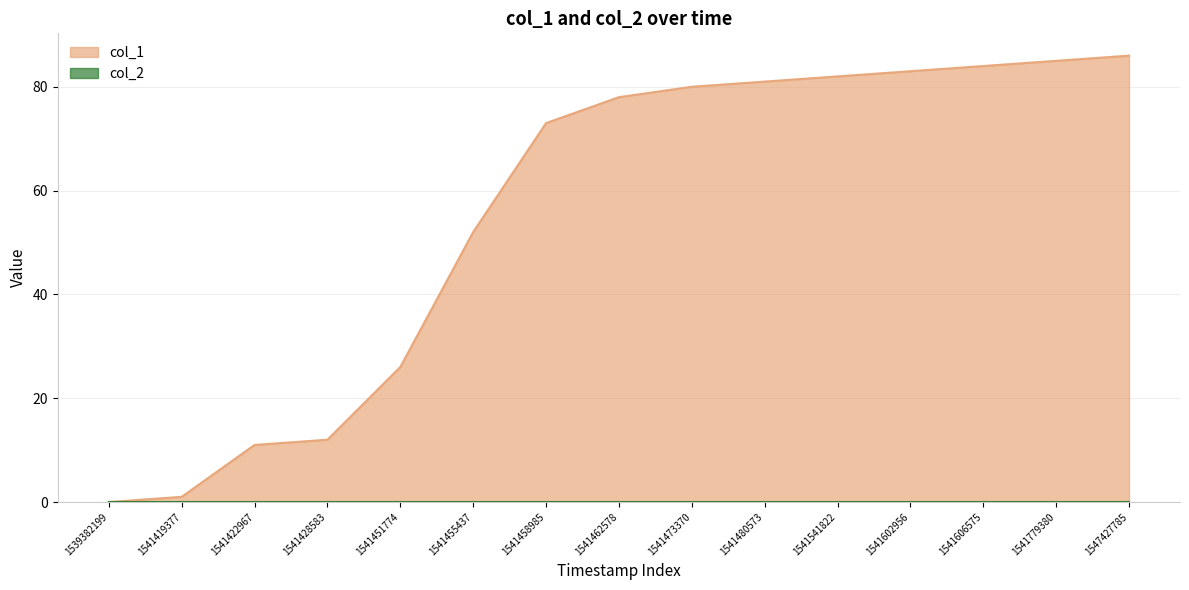

At which category does the chart reach its peak across all series?

1547427785